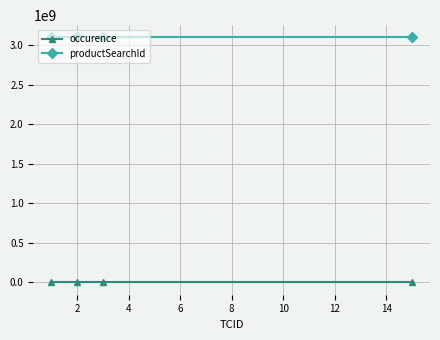

What is the sum of all productSearchId values?

12400002720